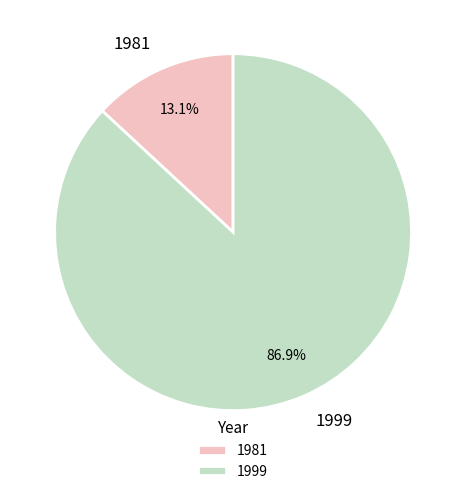

Which category has the biggest portion of the pie?

1999